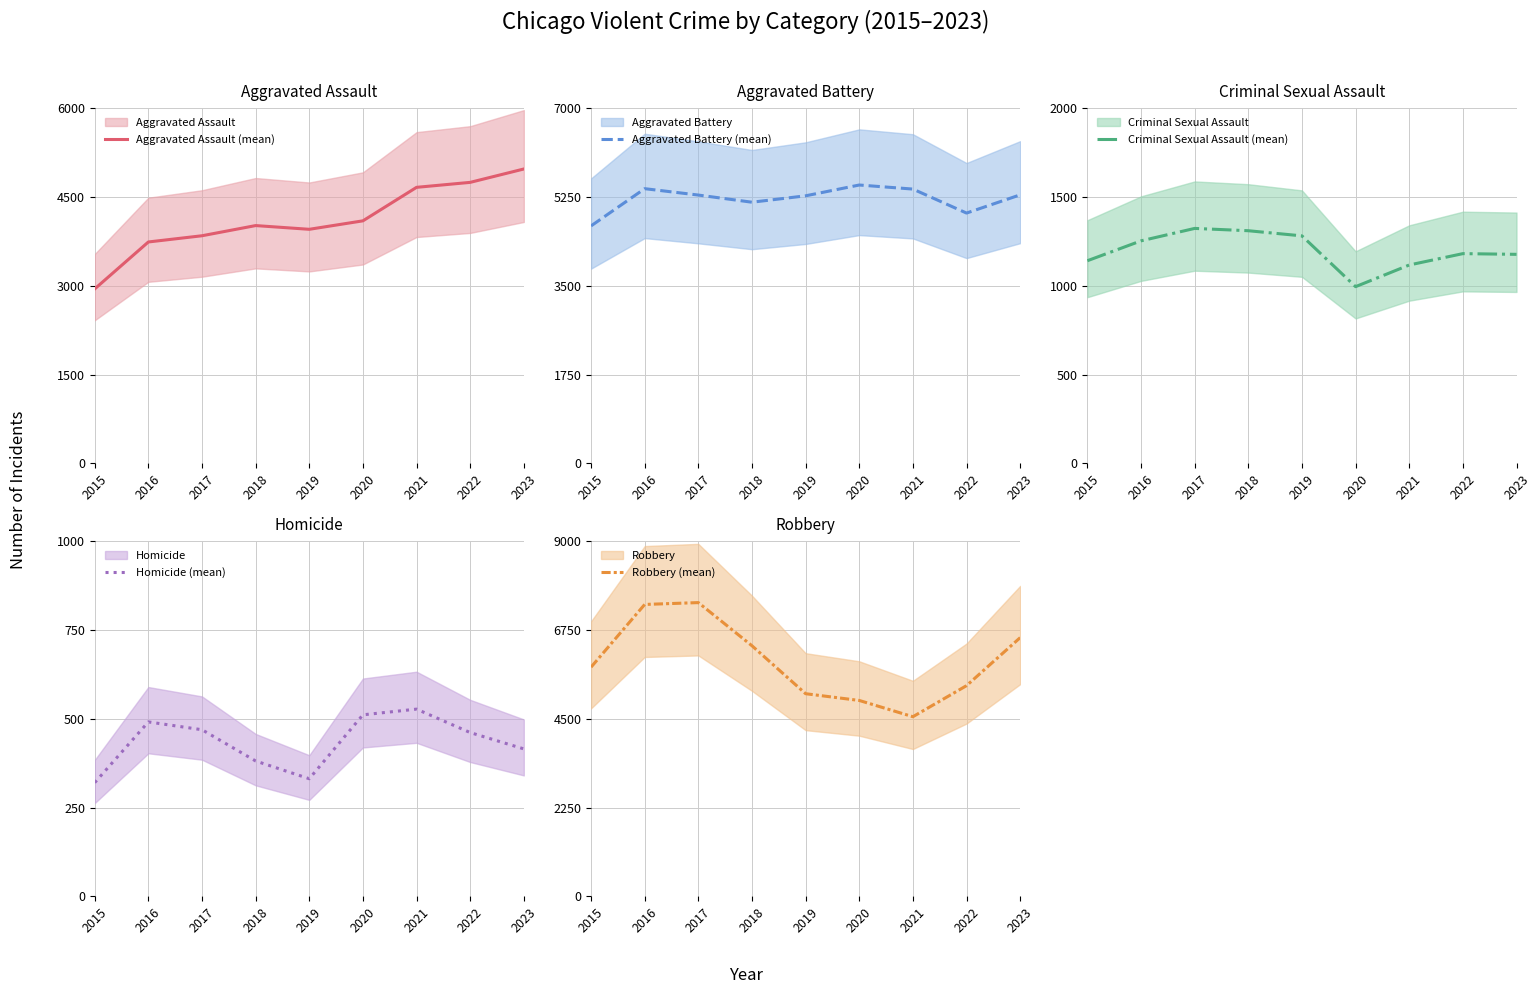

Is this an area chart (filled region under the line)?

No